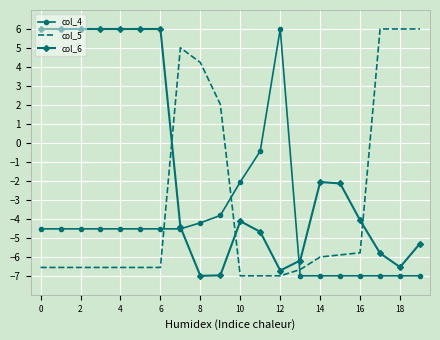

List the series in order of their overall mean, highest first.

col_6, col_5, col_4